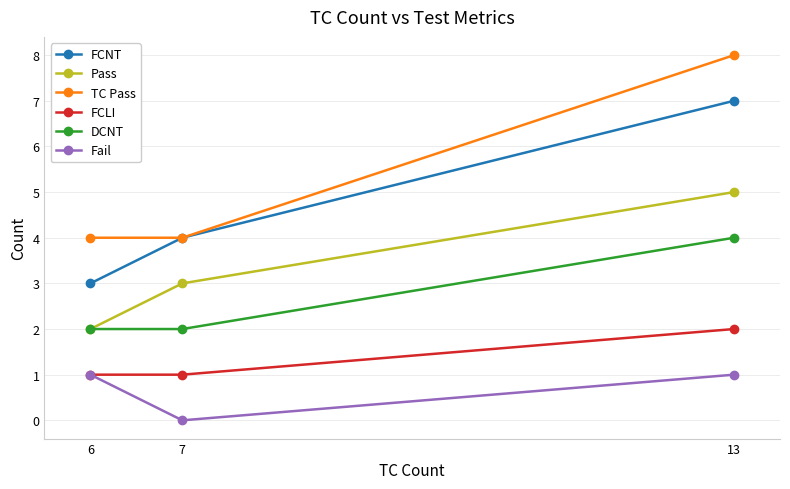

Does the chart have visible grid lines?

Yes